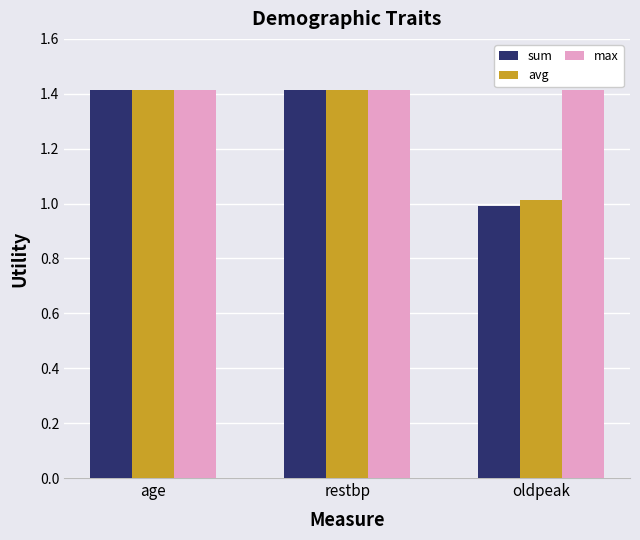

Which series has the widest spread of values?

sum